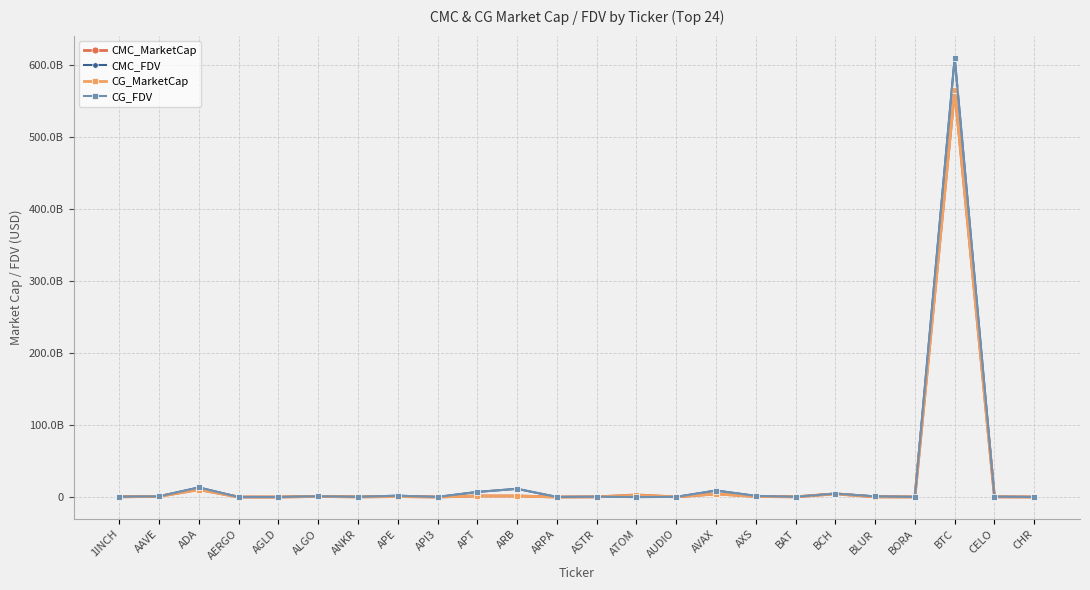

Where does the CMC_FDV series first go above 491182133?

AAVE